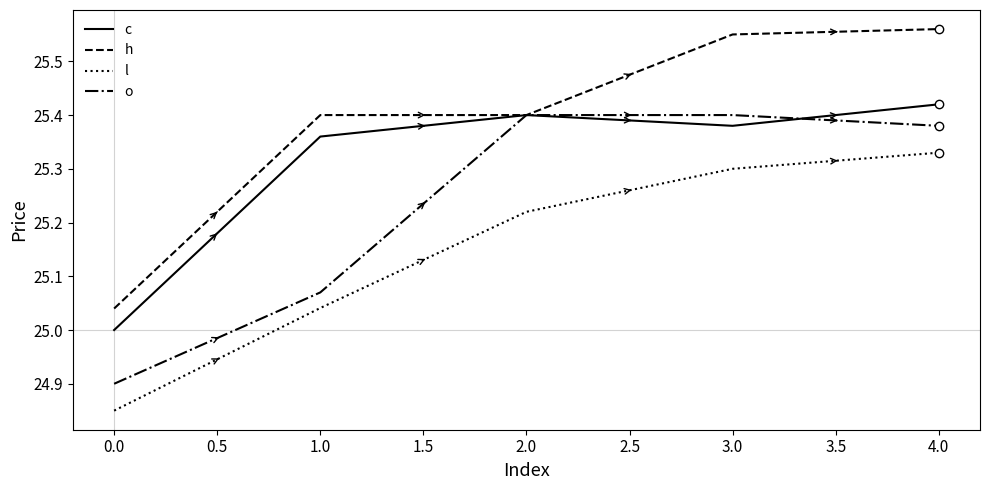

What position from the left is 1.0?

2